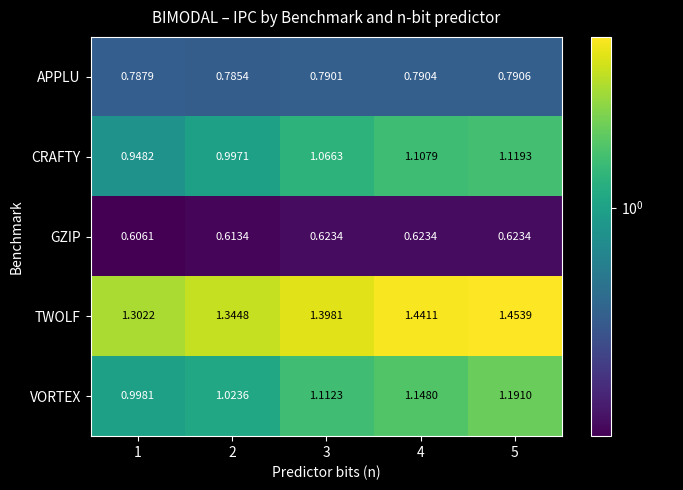

Rank the series at 5 from lowest to highest value.

GZIP, APPLU, CRAFTY, VORTEX, TWOLF